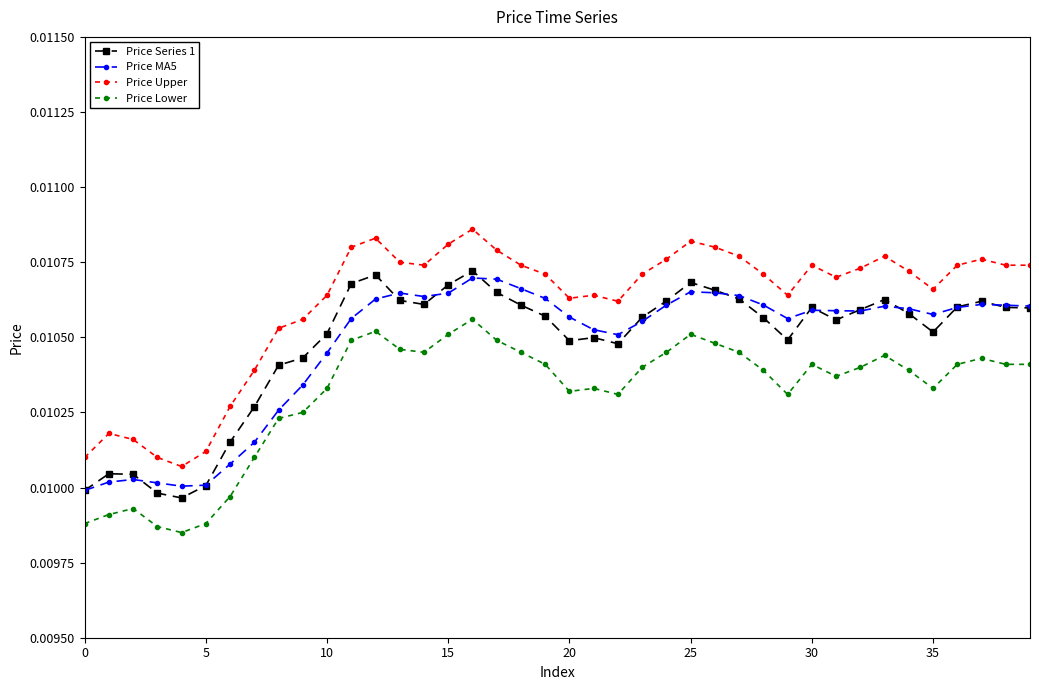

Which series has the largest total across all categories?

Price Upper